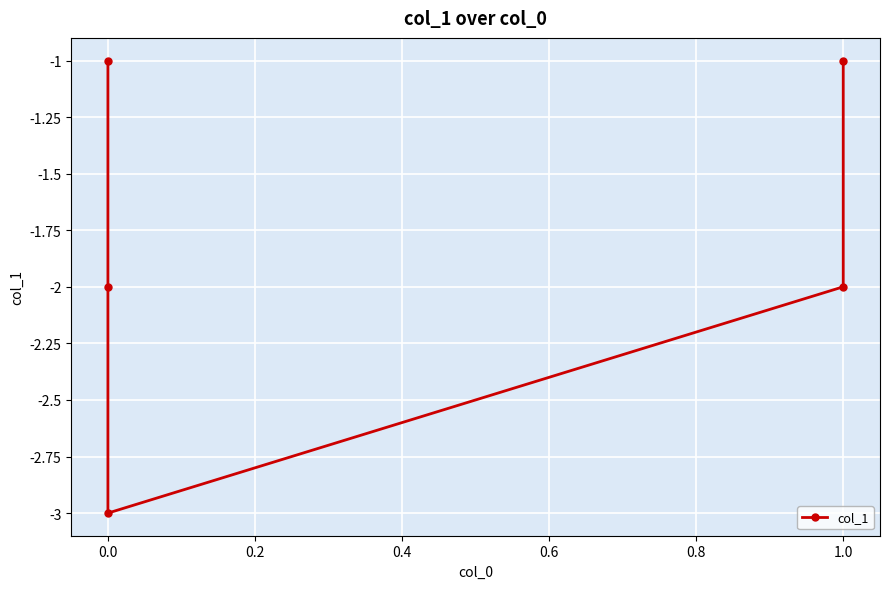

How many values exceed -2?

2